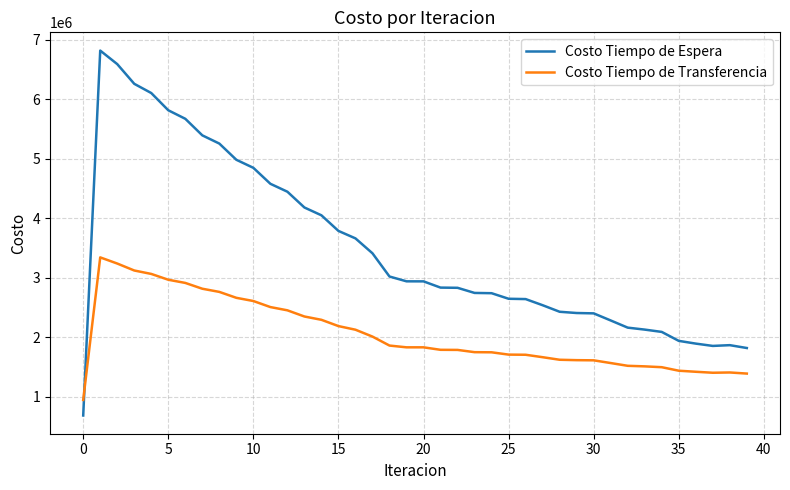

What is the difference between the maximum and minimum values in the Costo Tiempo de Espera series?

6137620.8